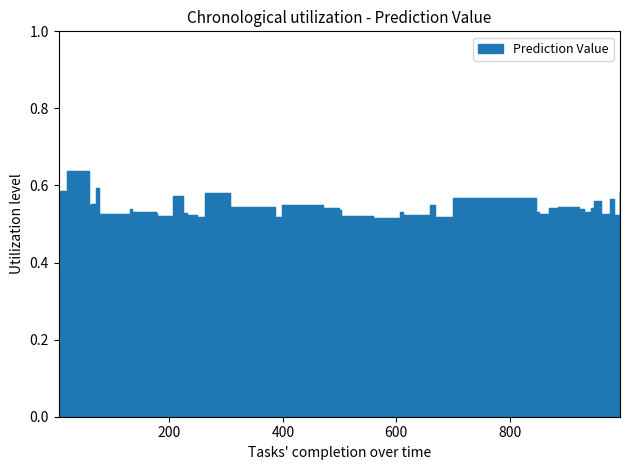

What is the average value?

0.5